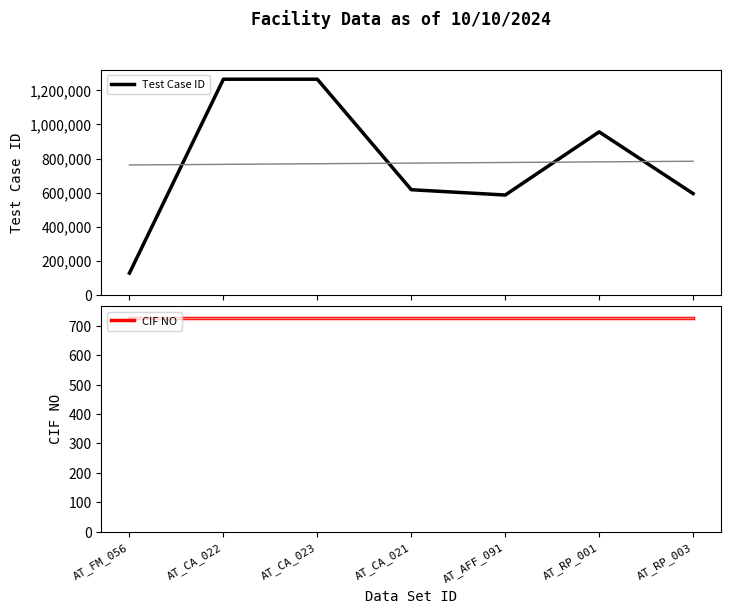

What is the label of the 2nd point from the left?

AT_CA_022